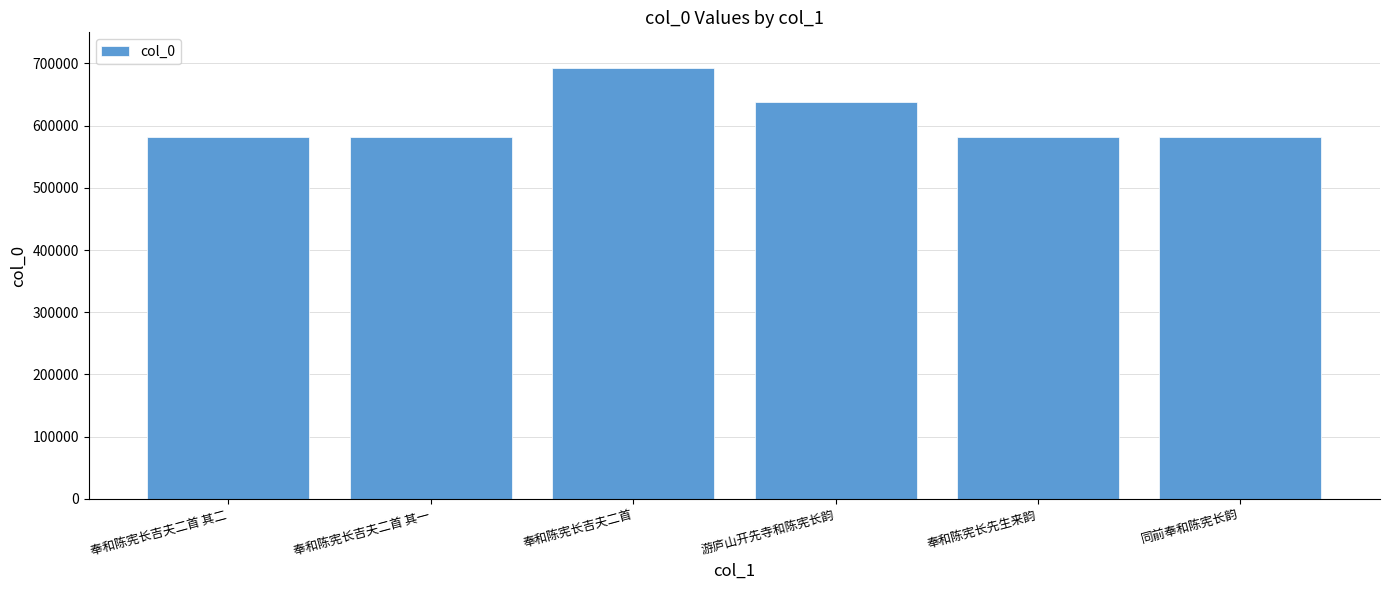

What is the label of the 1st bar from the right?

同前奉和陈宪长韵